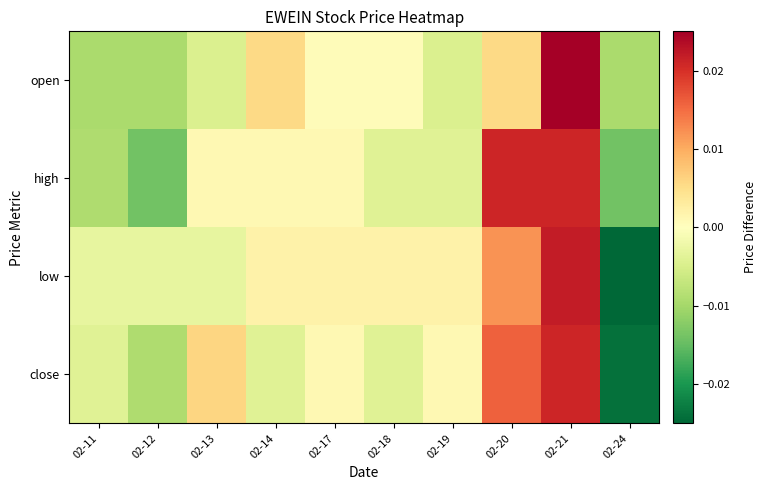

Which series has the largest range (max minus min)?

low